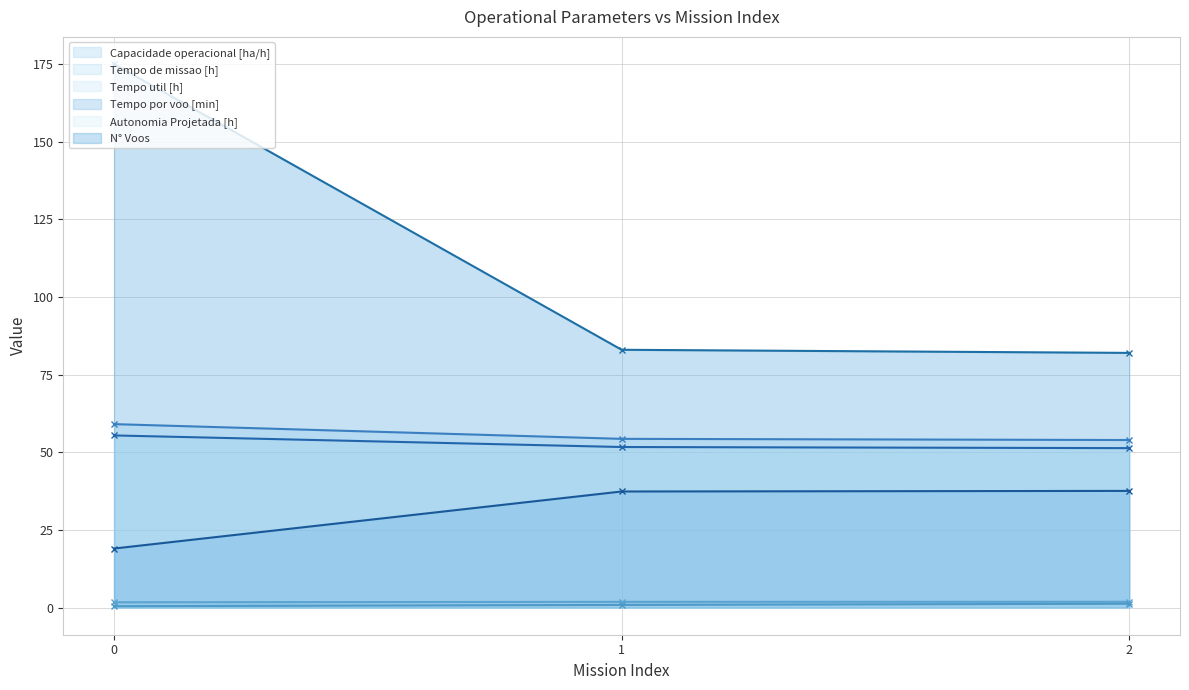

Reading right to left, list all the values displayed in this chart.

Capacidade operacional [ha/h]: 1.9	1.8	1.7
Tempo de missao [h]: 53.9	54.3	59.1
Tempo util [h]: 51.3	51.7	55.4
Tempo por voo [min]: 37.6	37.4	19.0
Autonomia Projetada [h]: 1.2	0.8	0.4
N° Voos: 82.0	83.0	175.0